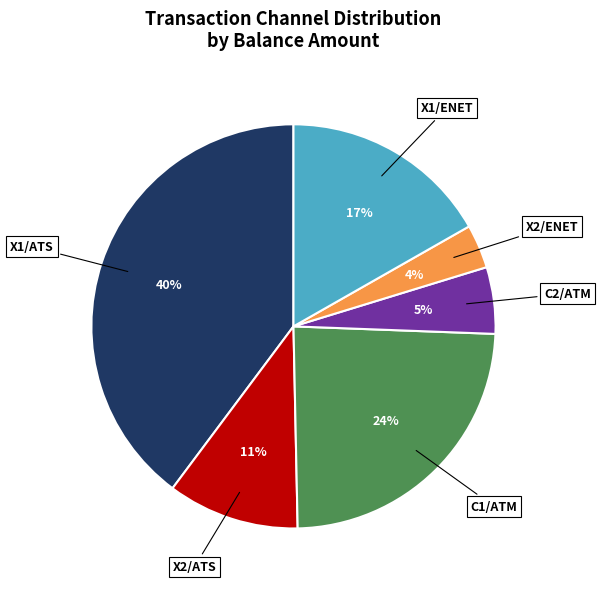

To the nearest percent, what is the difference between the largest and smallest slice percentages?

36%